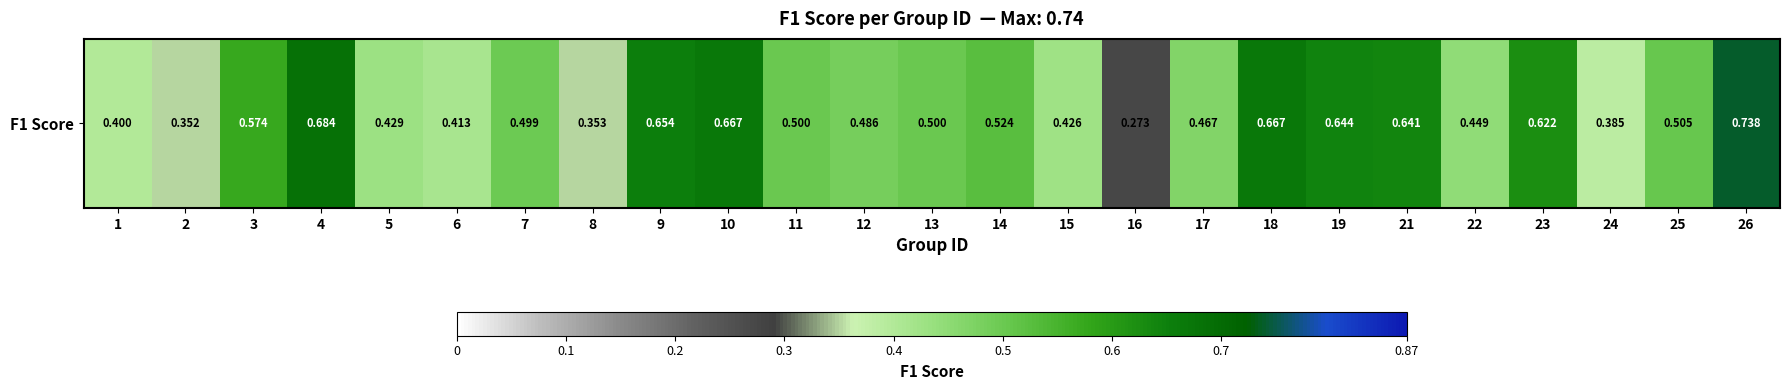

What is the average value?

0.5